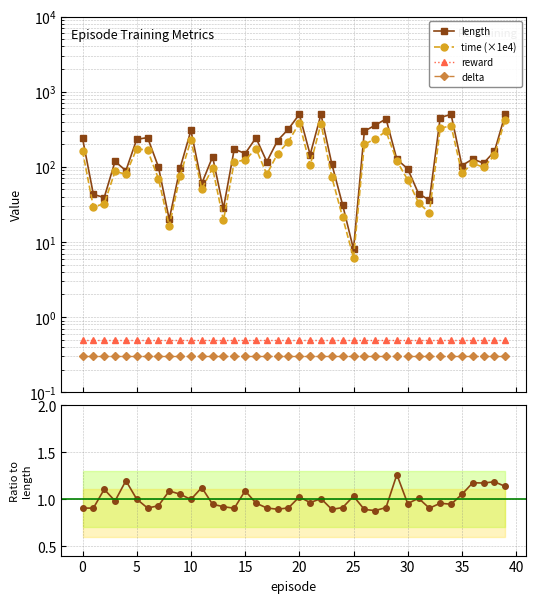

What is the difference between the second highest and minimum values in the time/length ratio series?

0.3